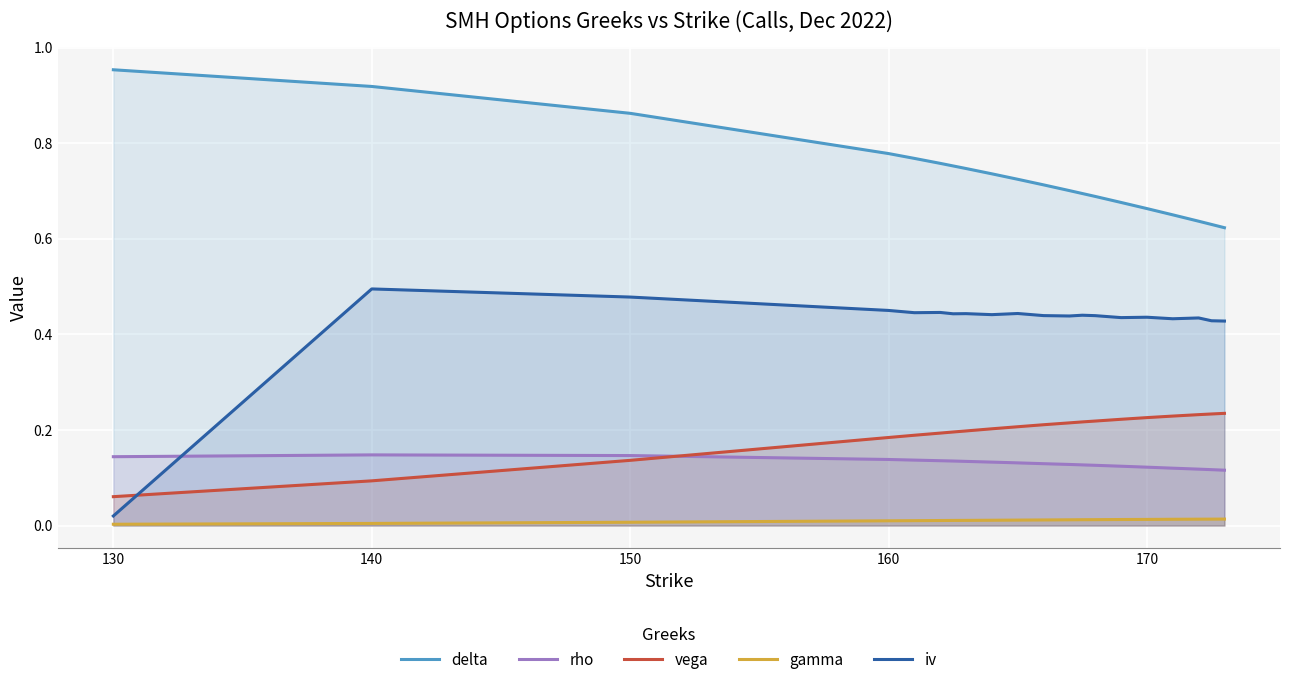

How many delta values are between 0 and 1?

20